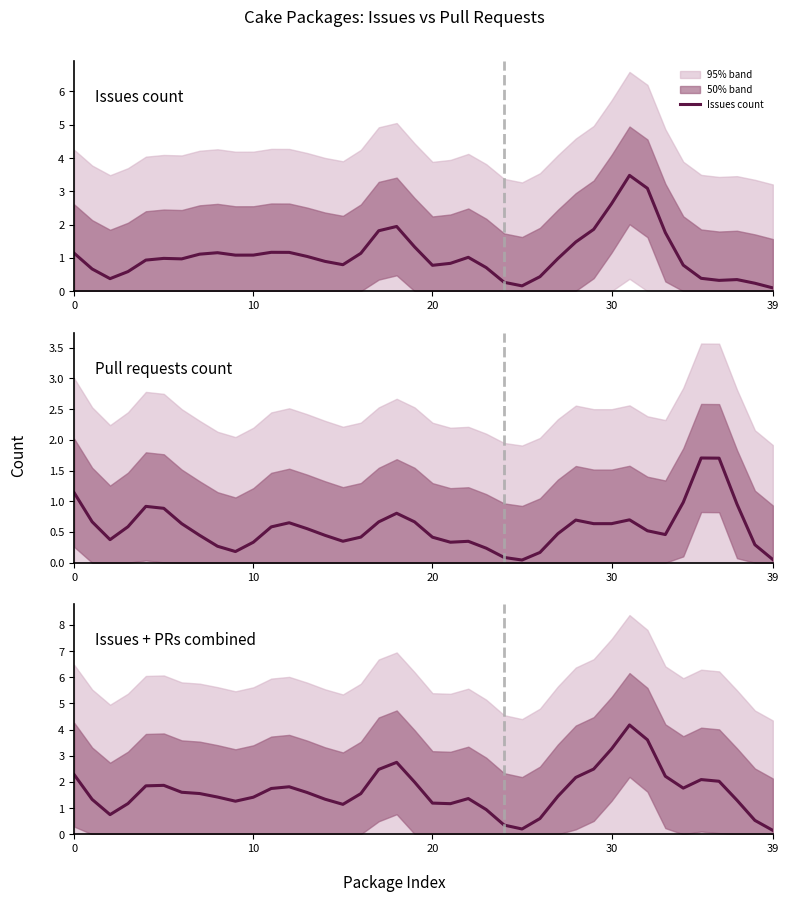

Between which two adjacent categories do Pull requests count and Issues count first intersect?

33 and 34